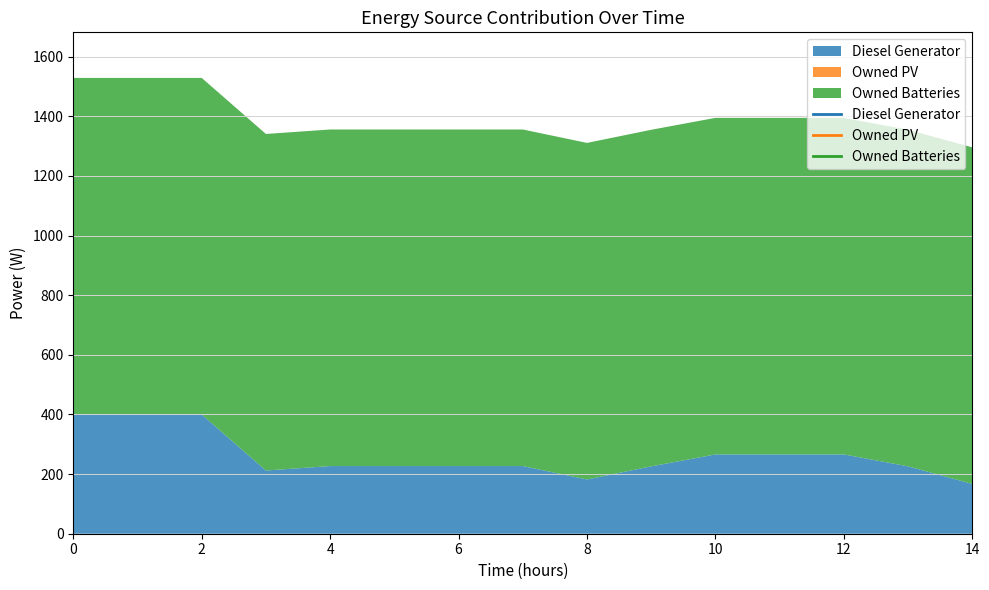

The Diesel Generator series shows 266 at 11. True or false?

True